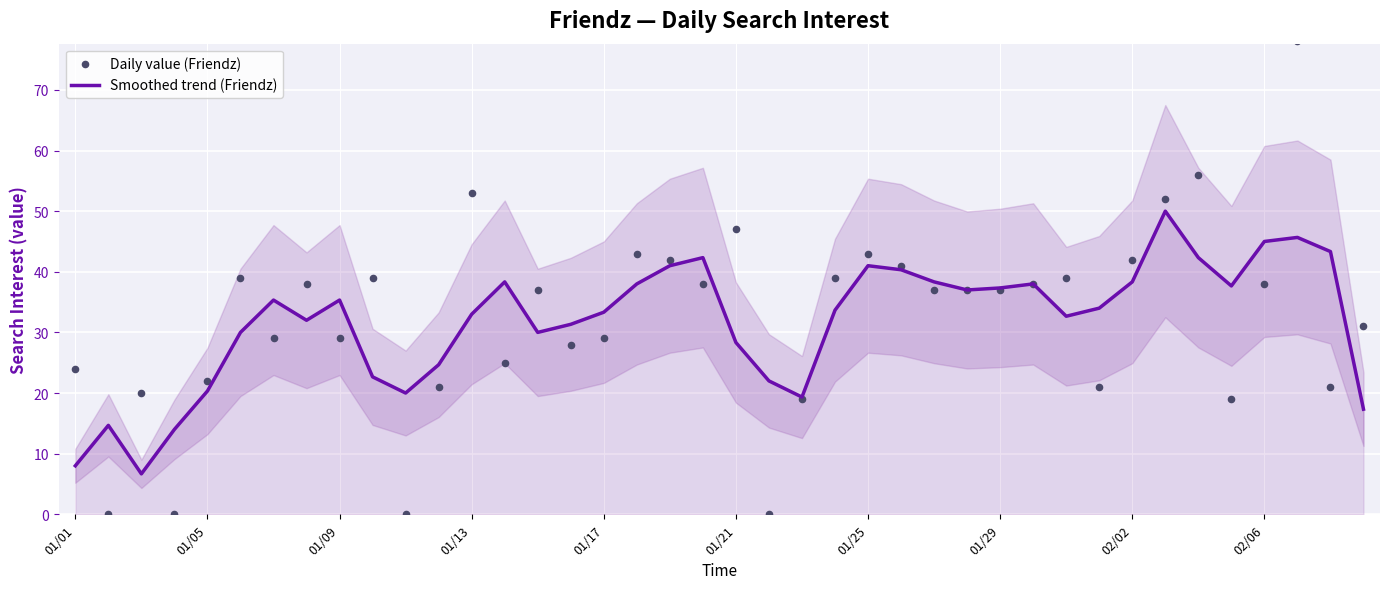

Which series contains the lowest Y value?

Daily value (Friendz)